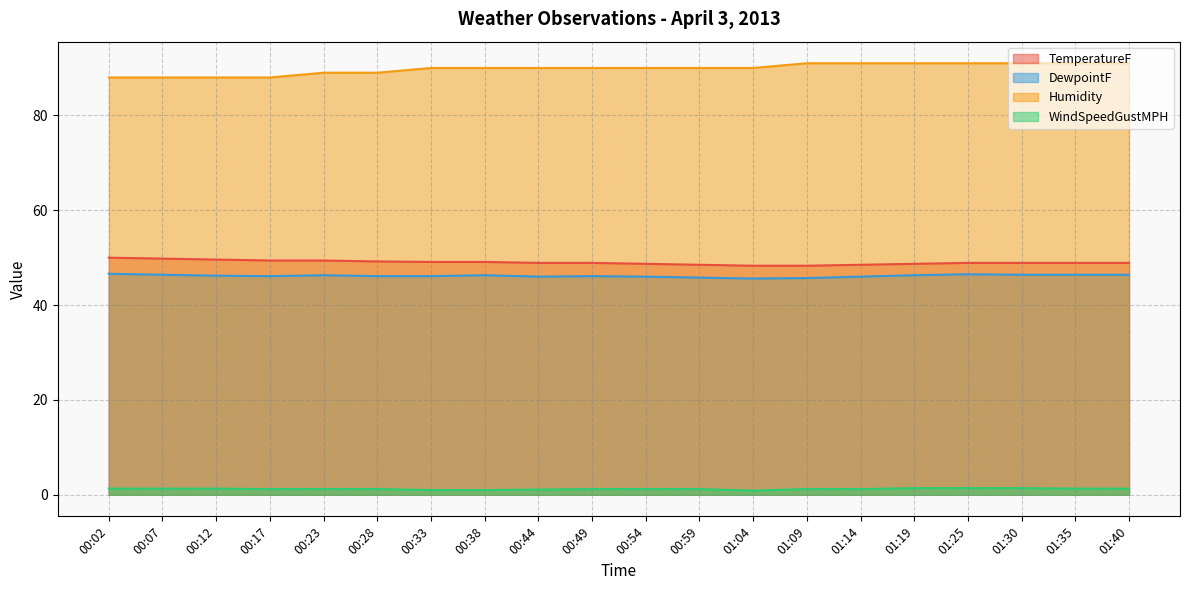

What is the value of the Humidity point at the 12th from the left?

90.0